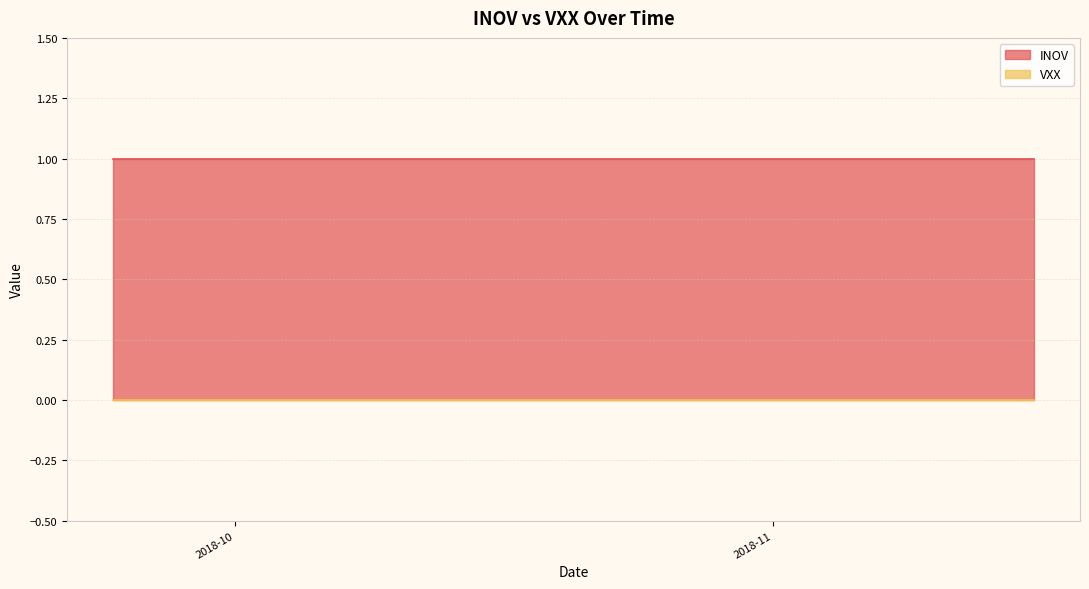

What are all the series names shown in the legend?

INOV, VXX